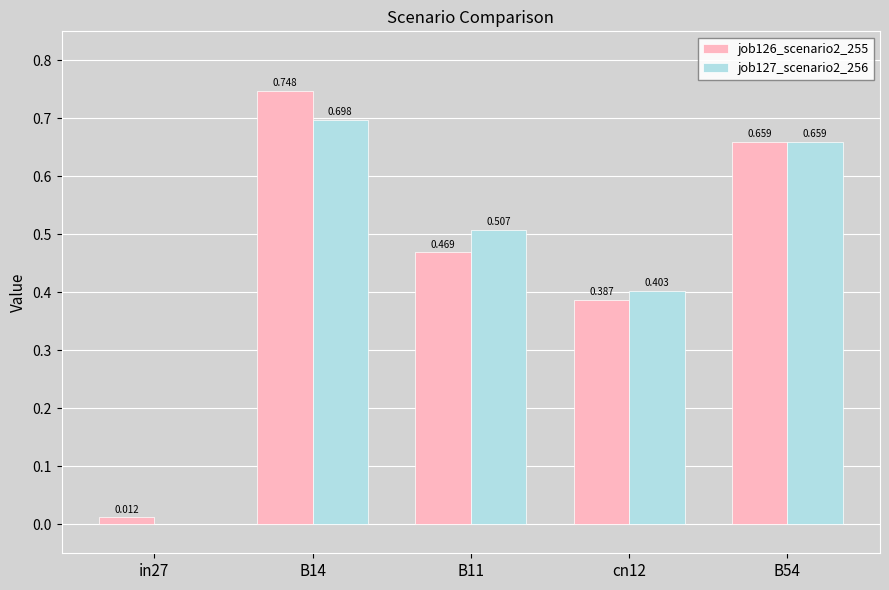

What is the highest value of the job126_scenario2_255 series?

0.7